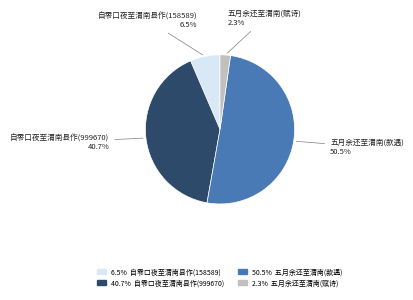

To the nearest percent, what is the average slice percentage?

25%